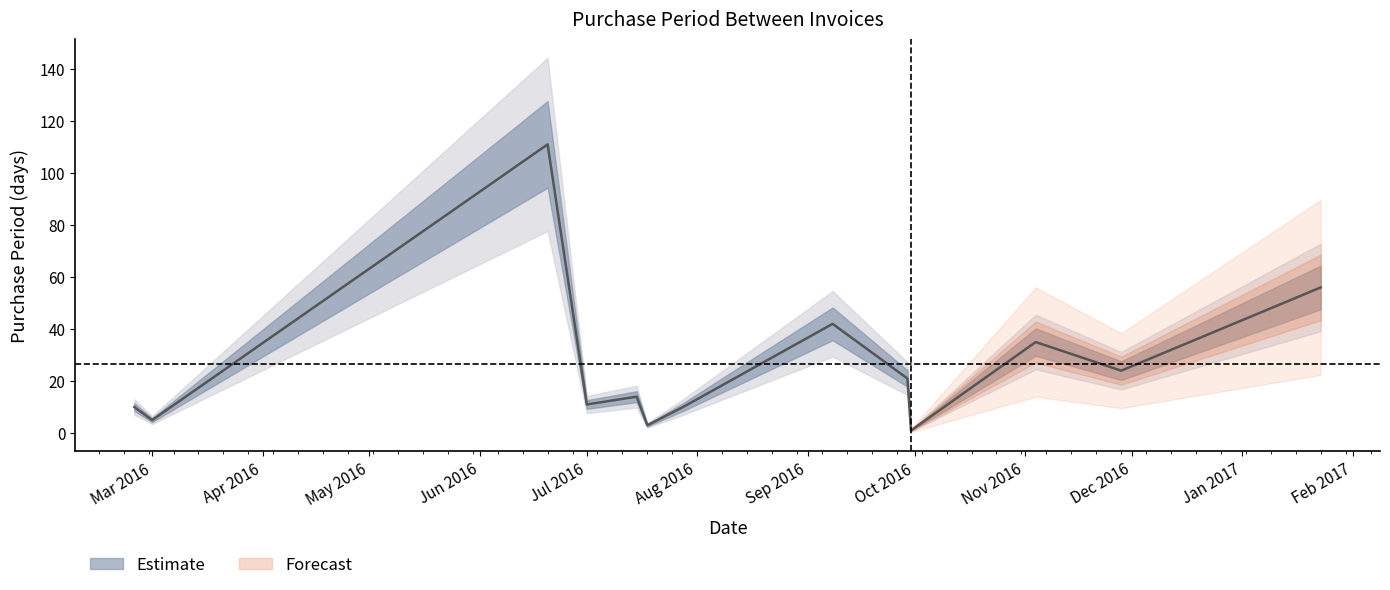

Is it true that the value at 12 is 38?

False